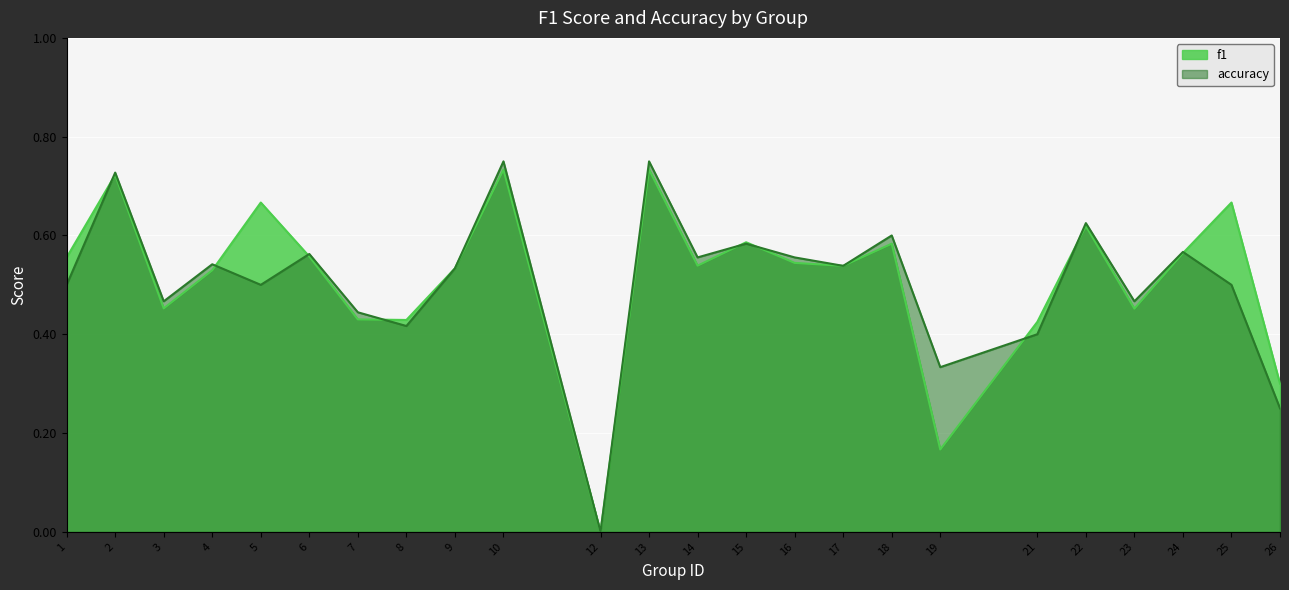

How many lines are shown in the chart?

2